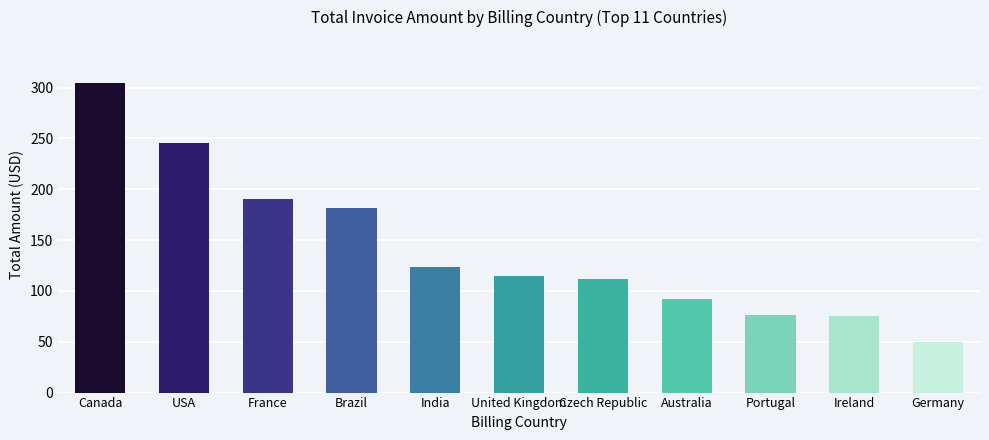

What position from the right is France?

9